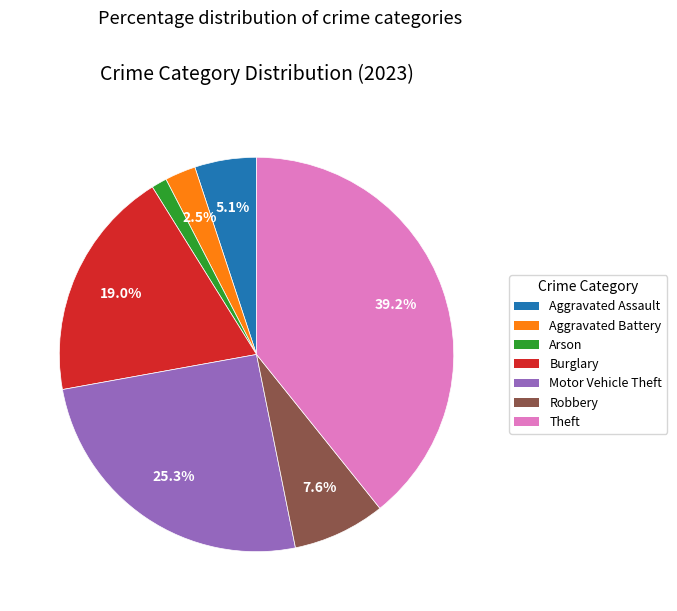

Is there a majority slice in this chart?

No